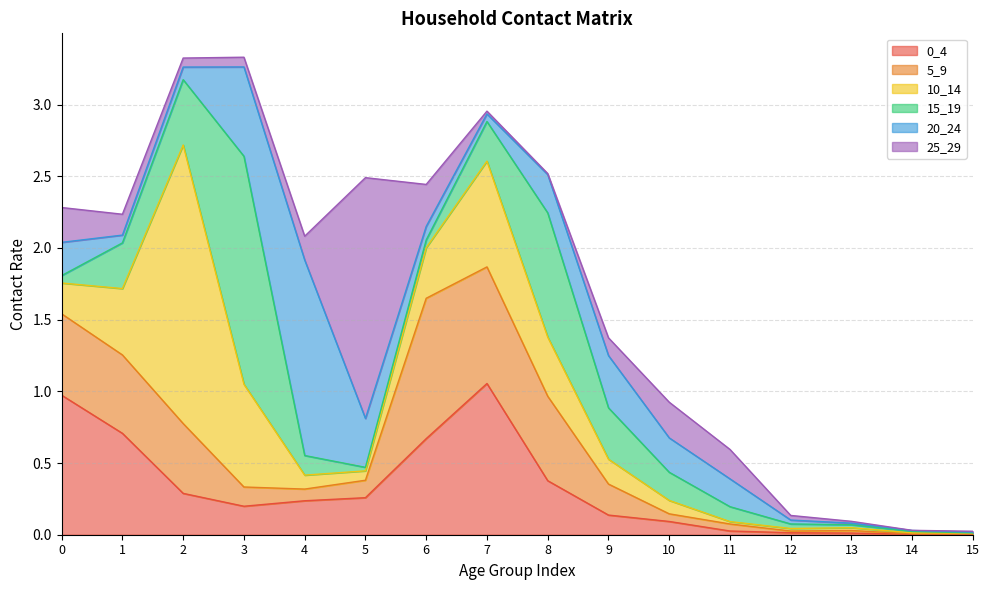

How many lines are shown in the chart?

6